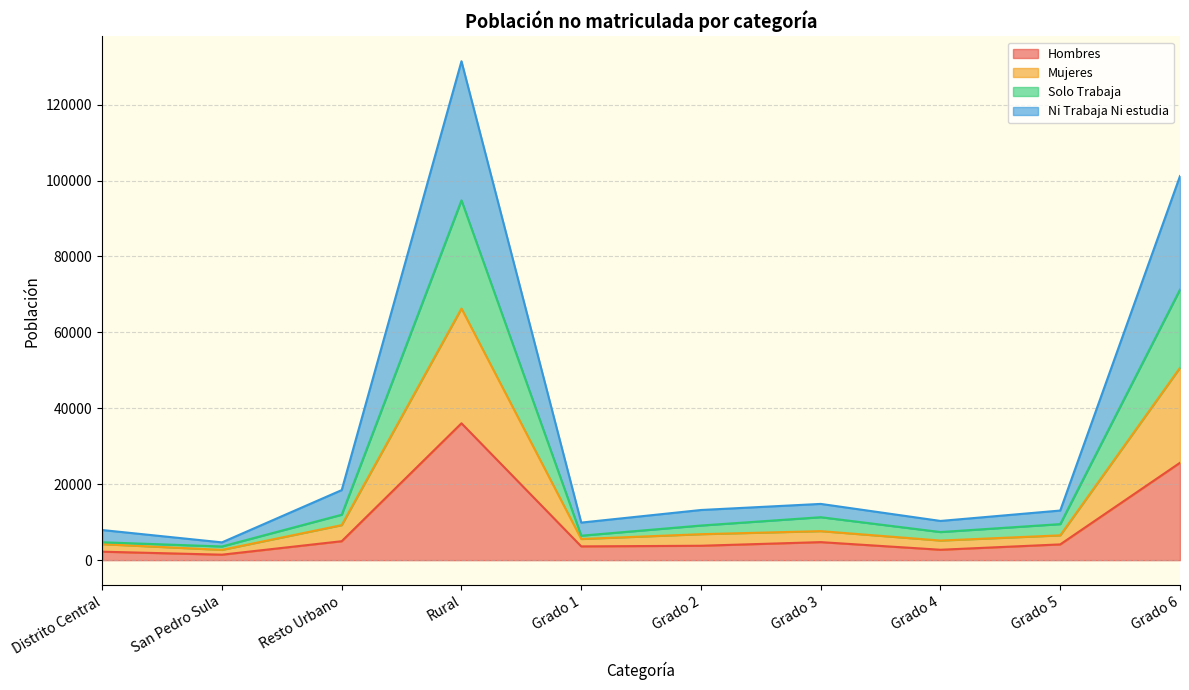

What are all the series names shown in the legend?

Hombres, Mujeres, Solo Trabaja, Ni Trabaja Ni estudia